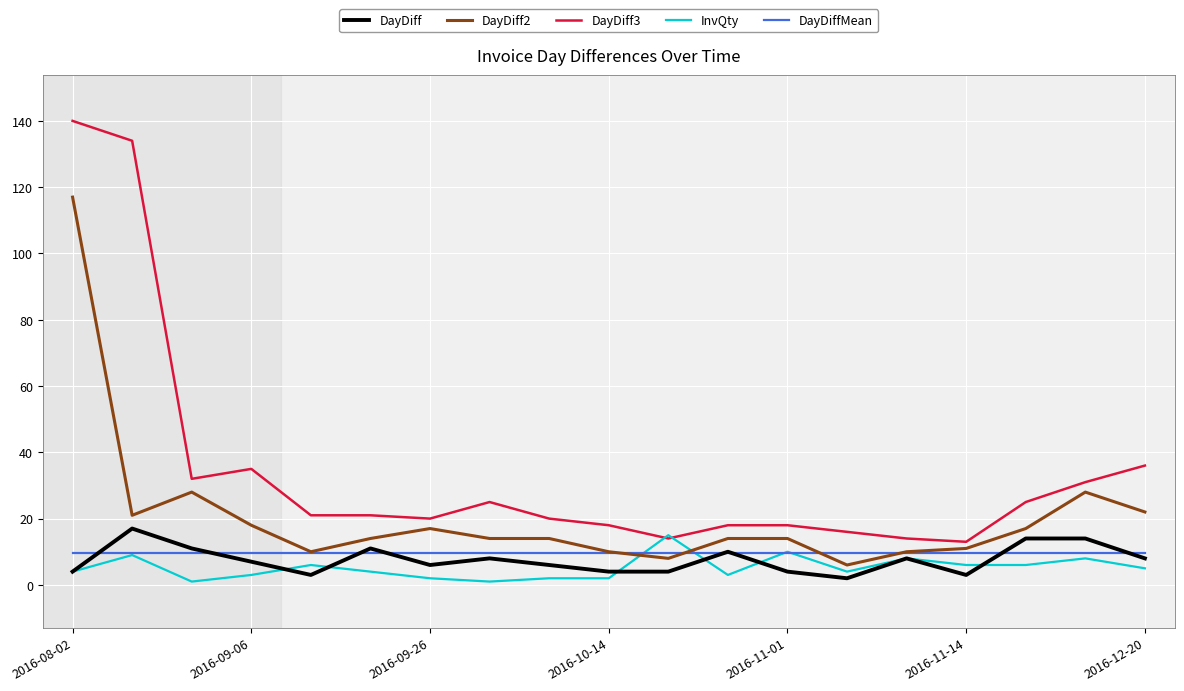

How many values in the DayDiff series are below 7?

9